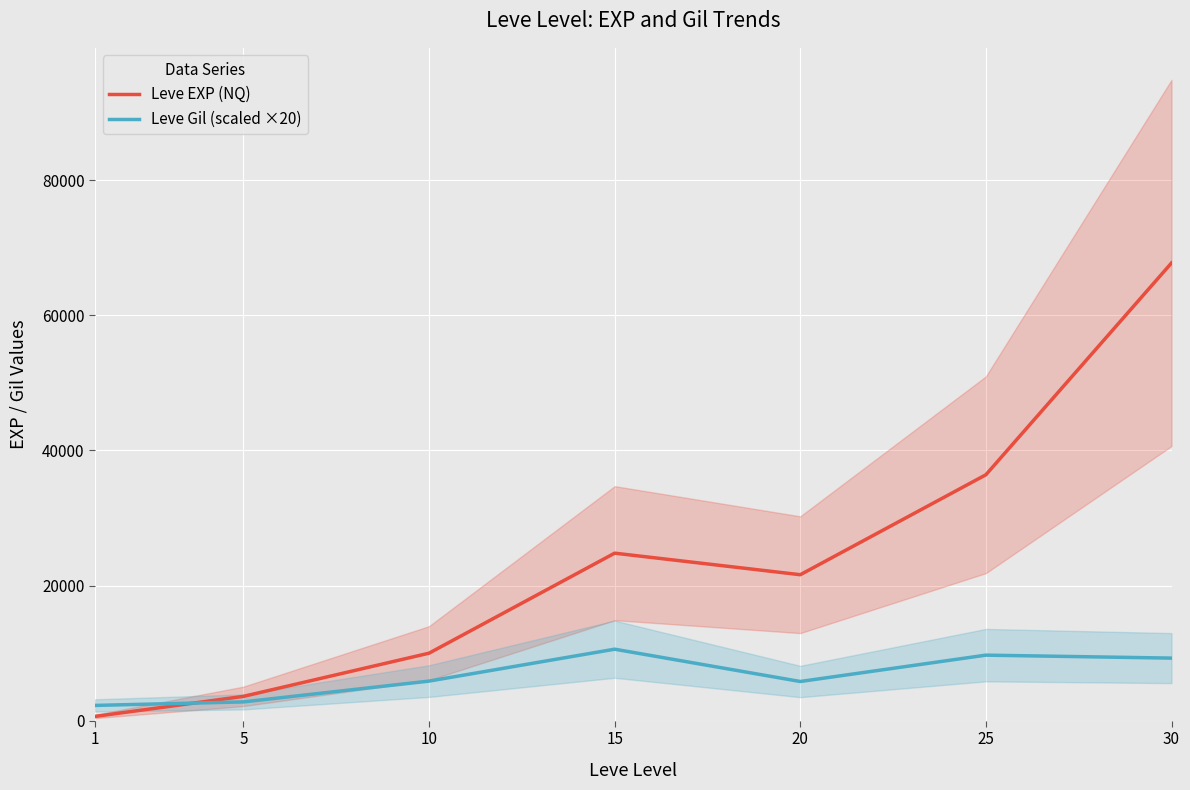

After their last crossing, which series has the higher values: Leve EXP (NQ) or Leve Gil (scaled ×20)?

Leve EXP (NQ)